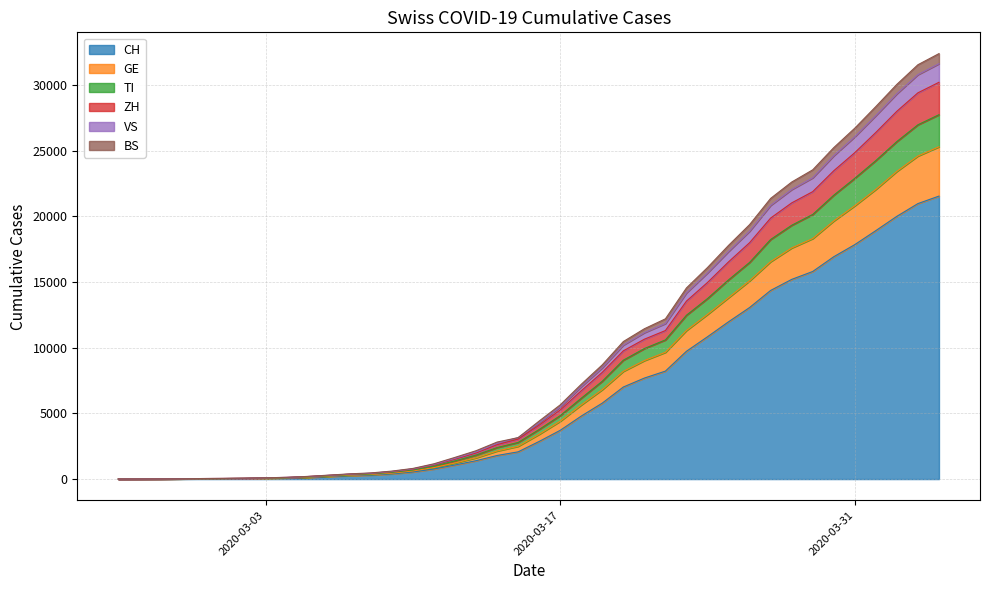

Does the chart display data point markers on the line(s)?

No